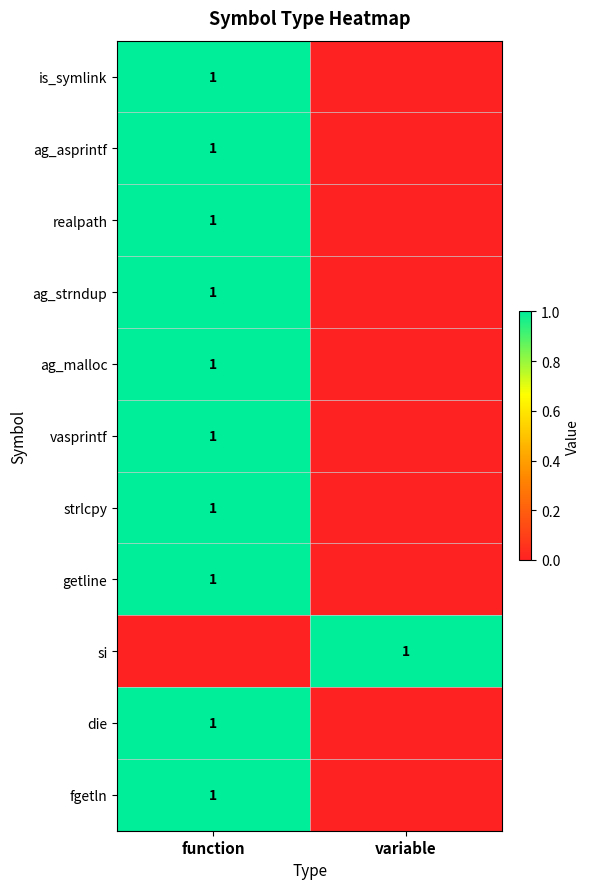

Is it true that realpath equals 1 at function?

True